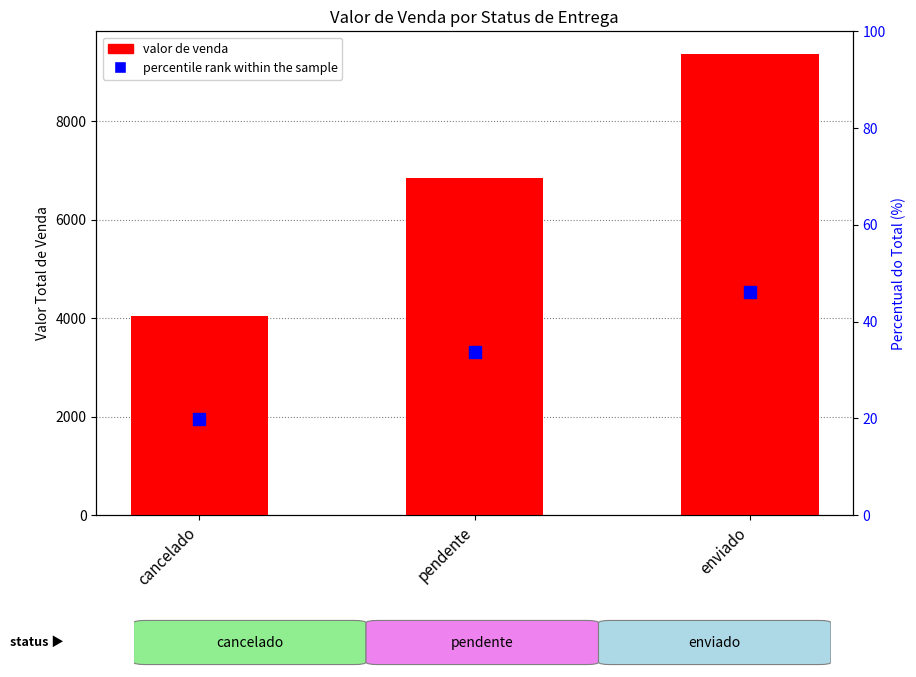

Which series reaches the minimum Y coordinate?

percentile rank within the sample